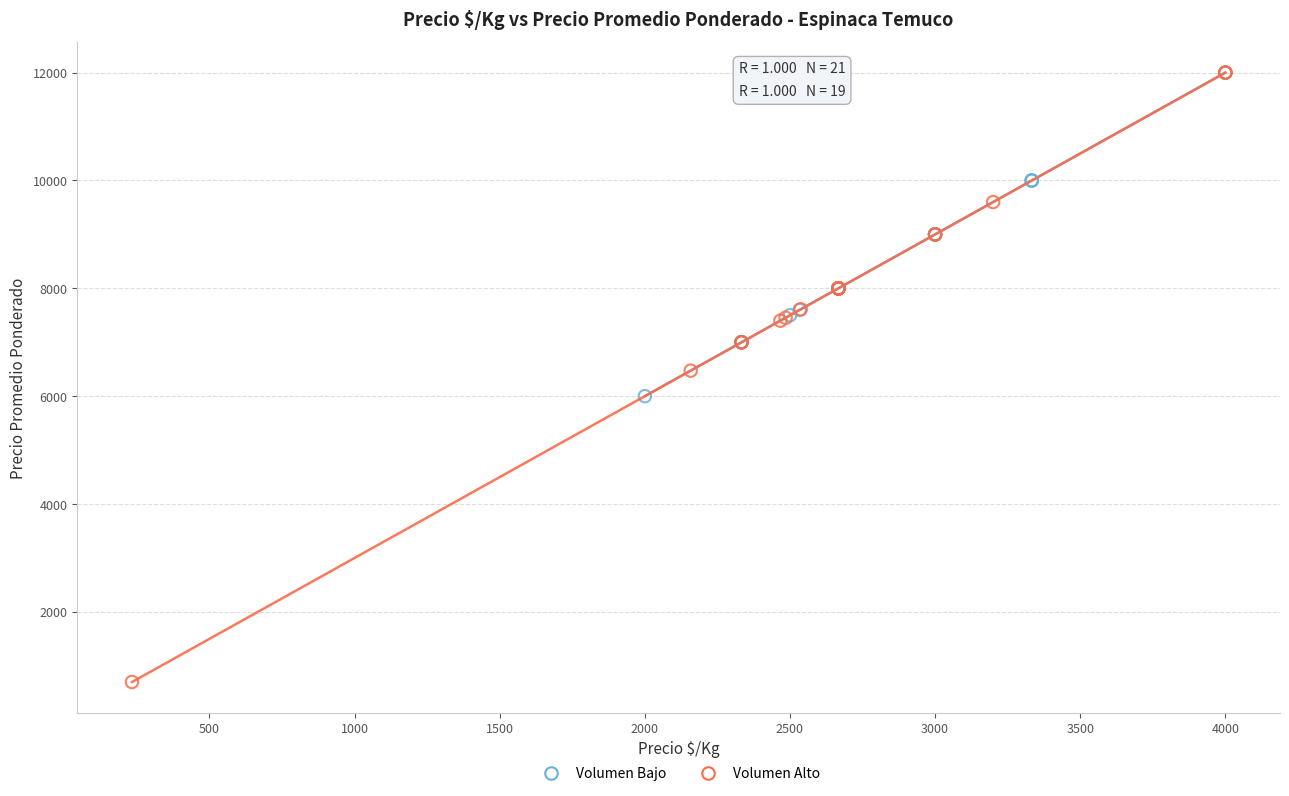

Which series has the widest spread of Y values?

Volumen Alto